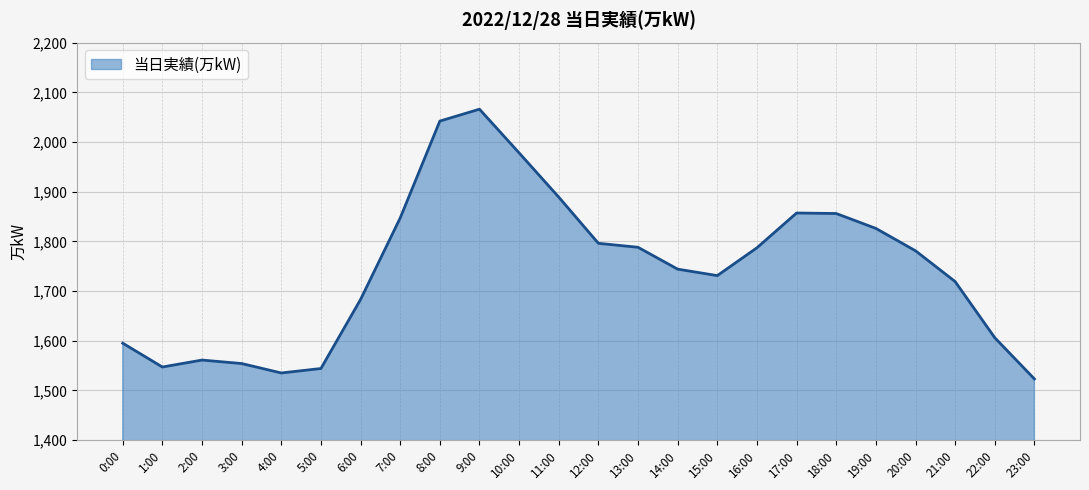

What position from the right is 6:00?

18